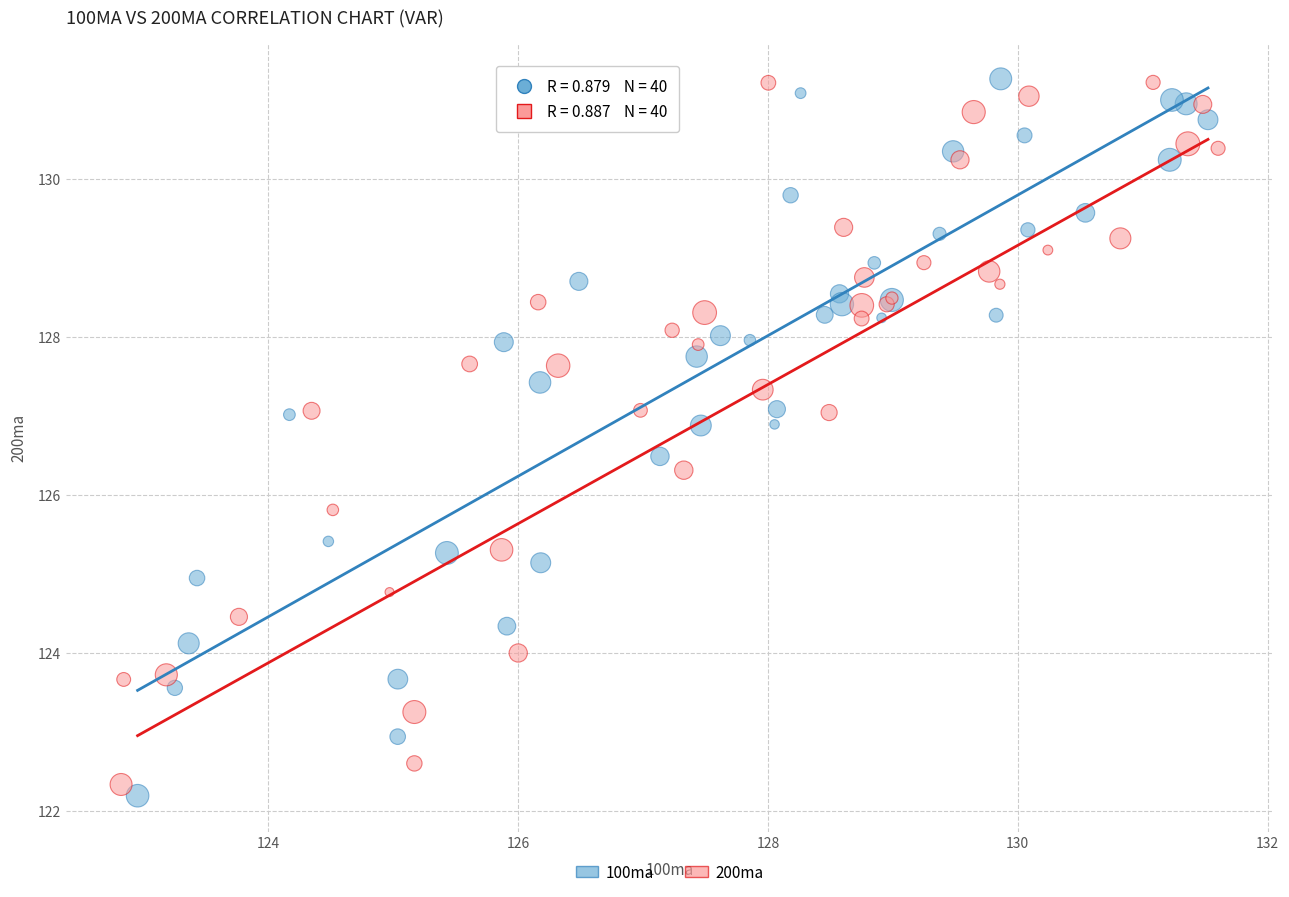

What are all the series names shown in the legend?

100ma, 200ma